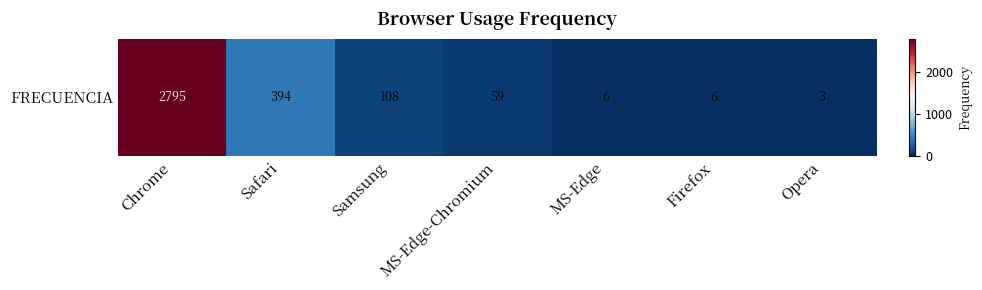

The value at Firefox is 2. True or false?

False